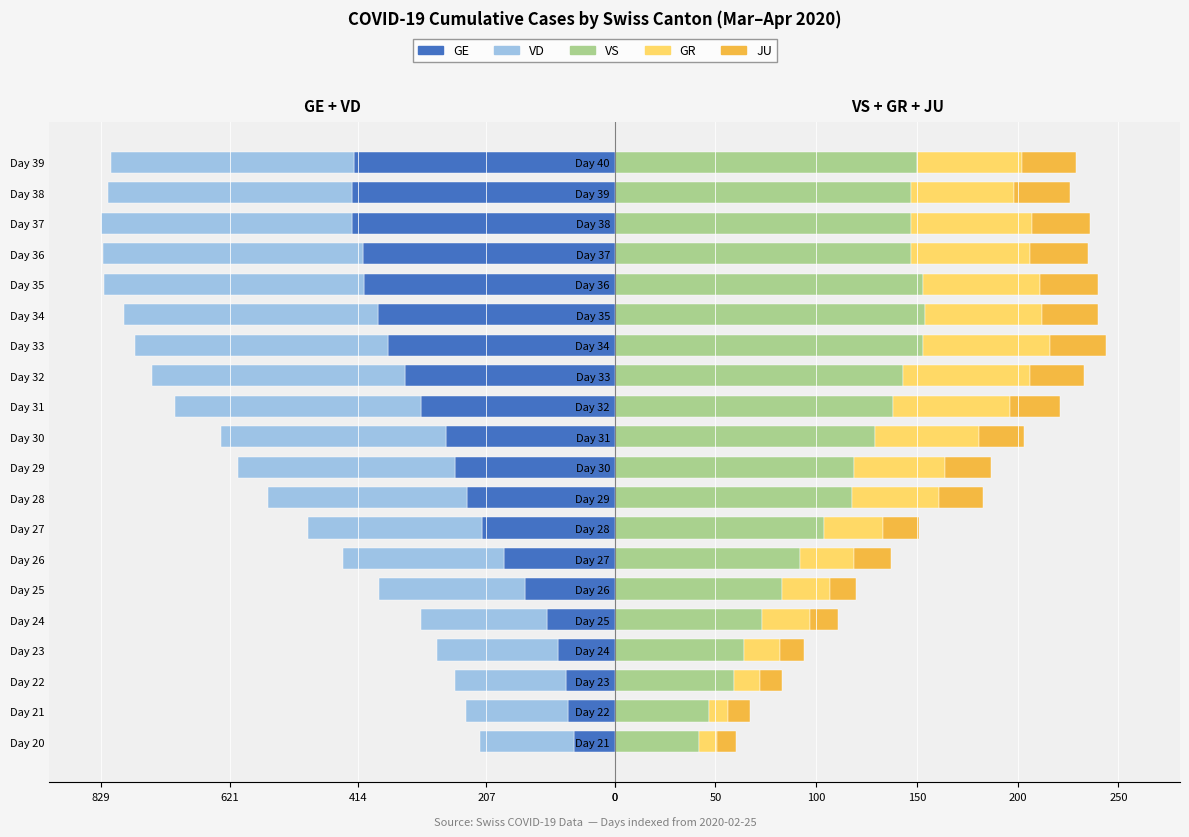

Which series has the largest total across all categories?

VS